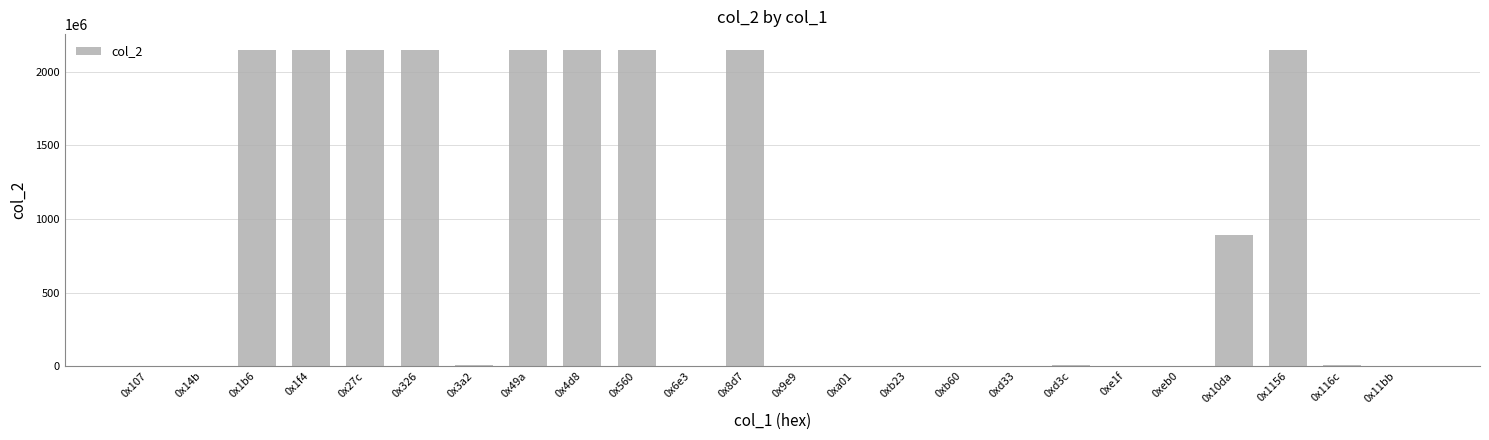

At which label is the value closest to 1073747994?

0x10da